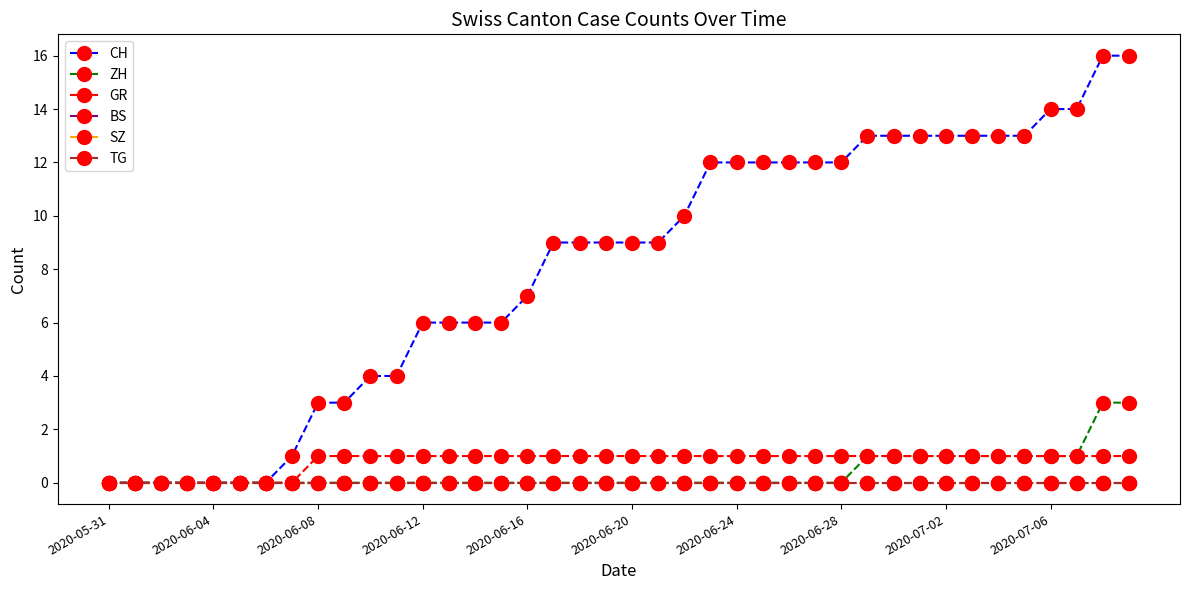

Does the chart have visible grid lines?

No